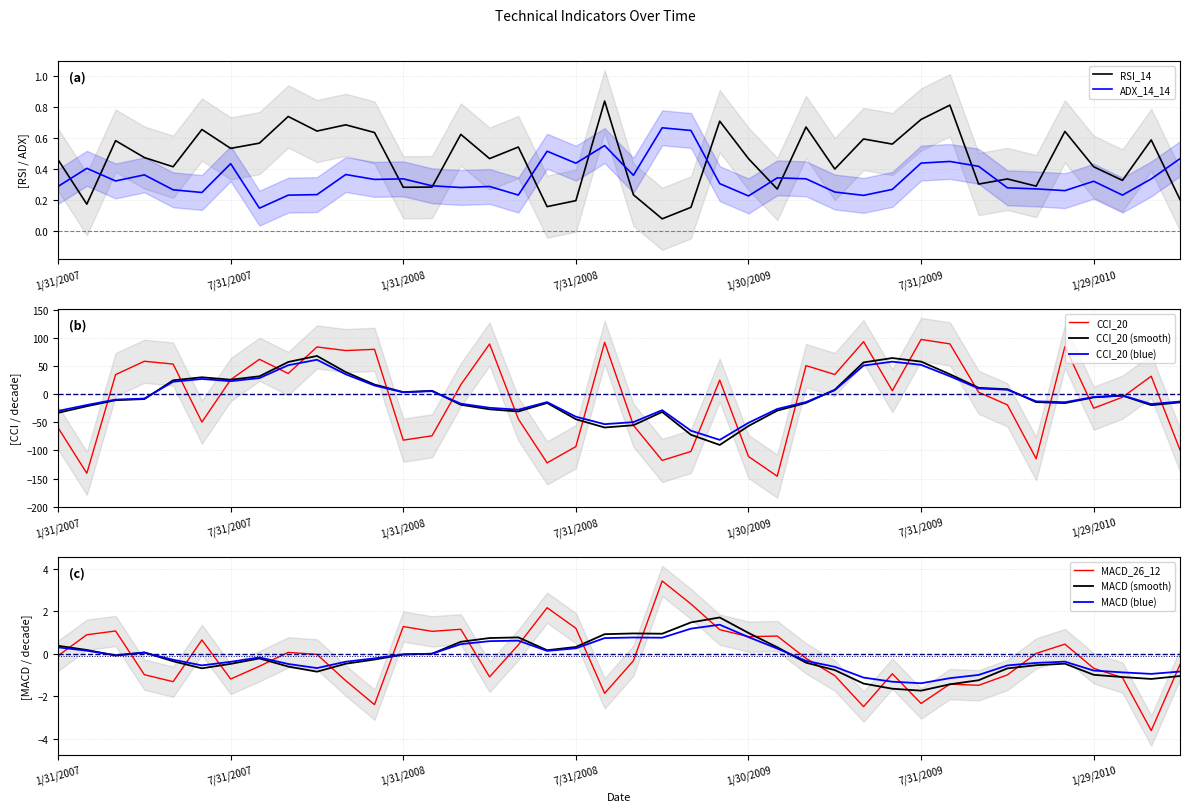

What is the sum of all CCI_20 values?

-231.4